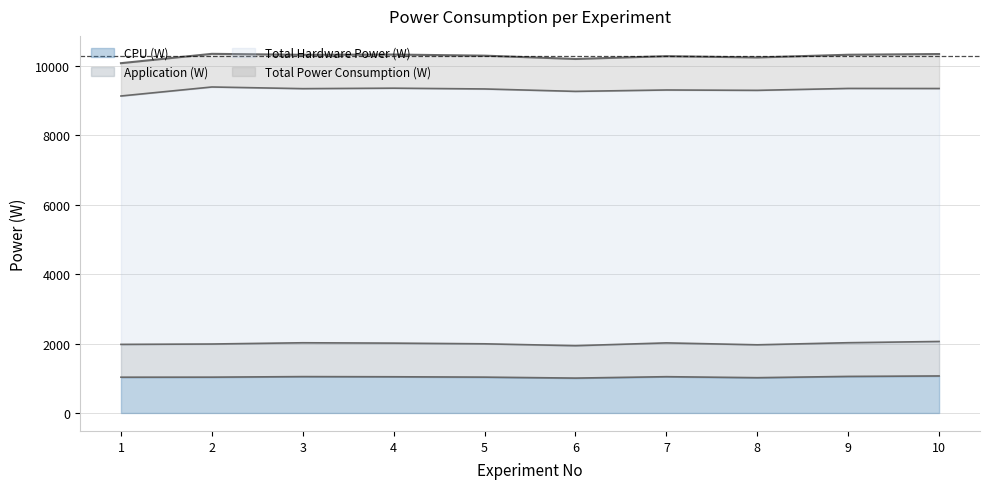

What is the lowest value of the CPU (W) series?

1004.5